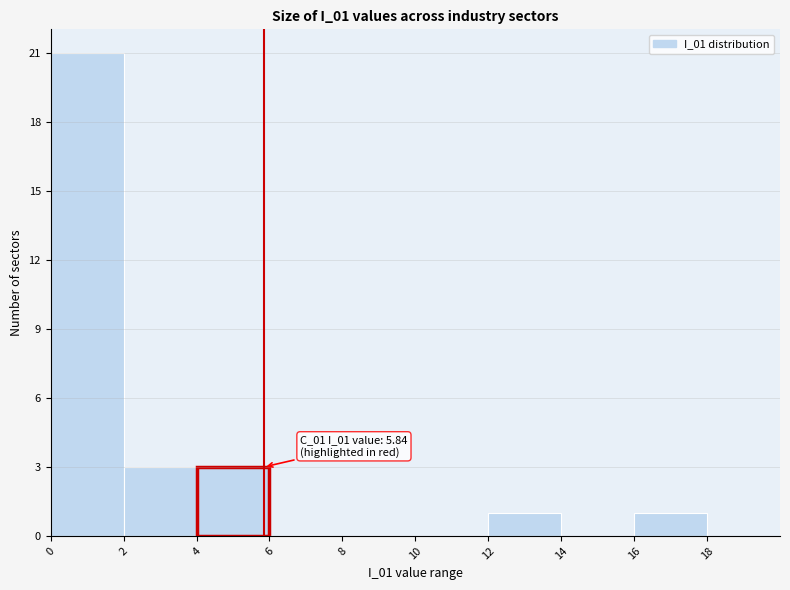

Over which range of the x-axis is the bar tallest?

0 to 2